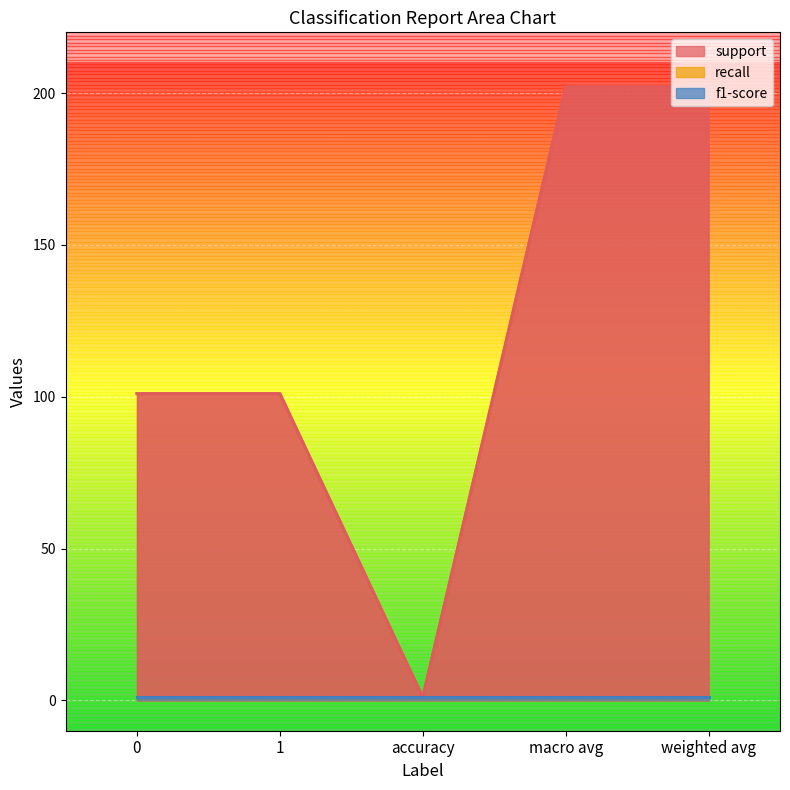

List the labels in order of f1-score value, largest first.

0, 1, accuracy, macro avg, weighted avg